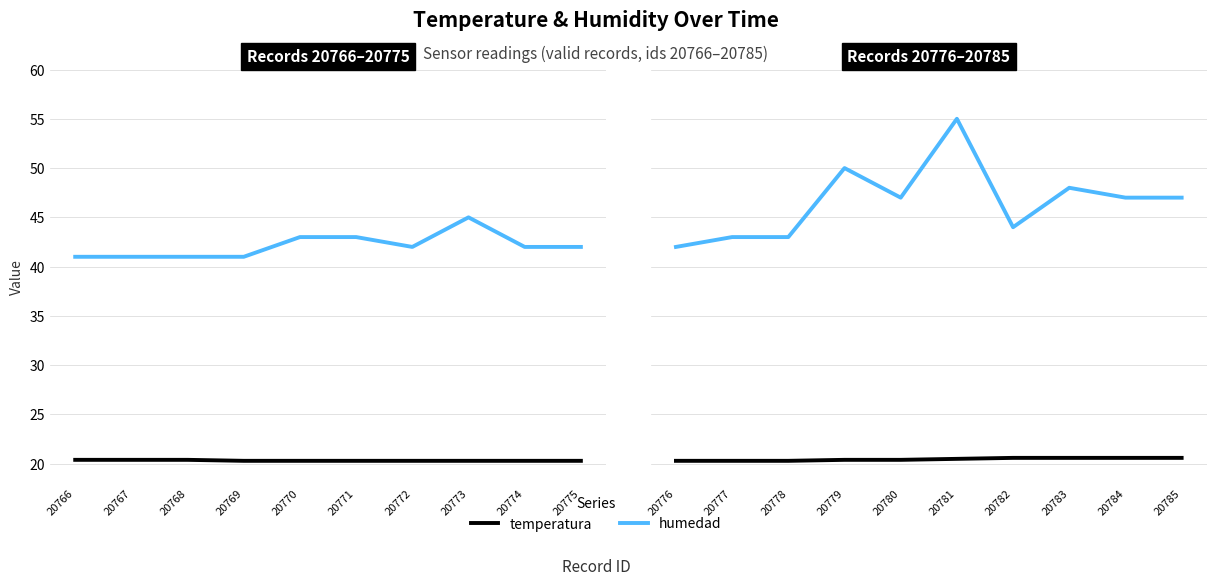

True or false: humedad has more than 1 points higher than both neighbors.

True